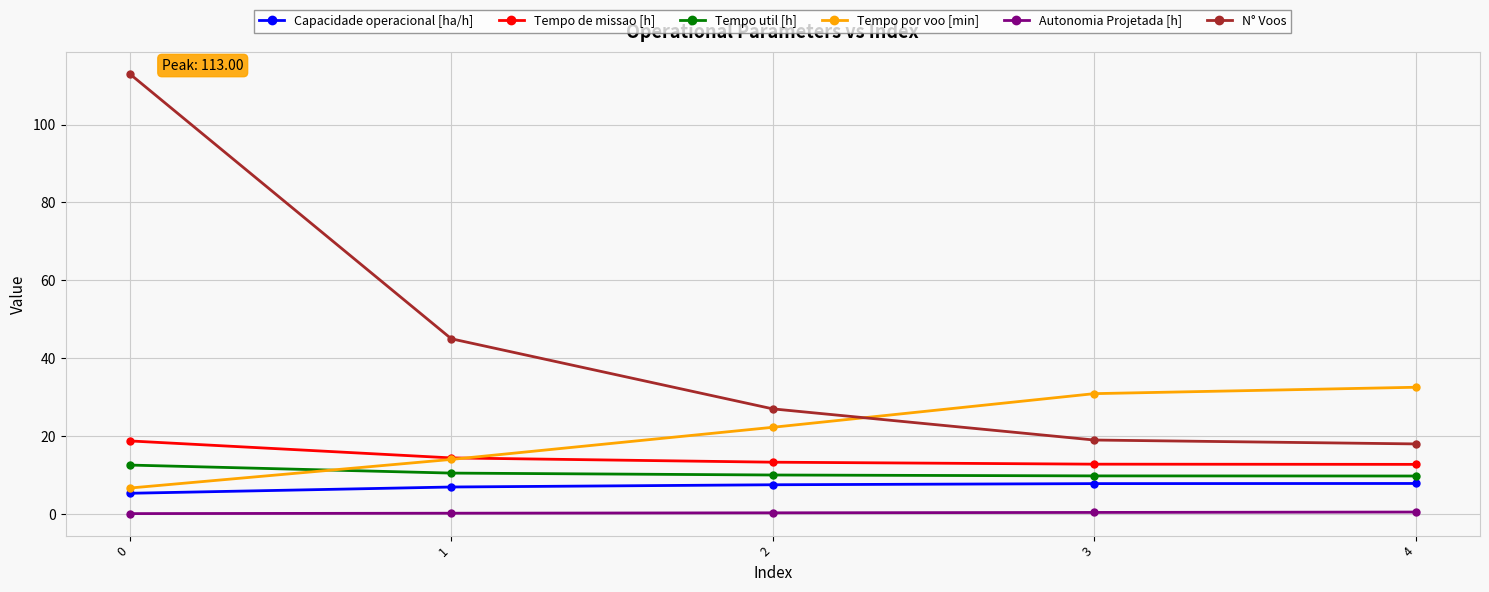

Which series has the largest range (max minus min)?

N° Voos